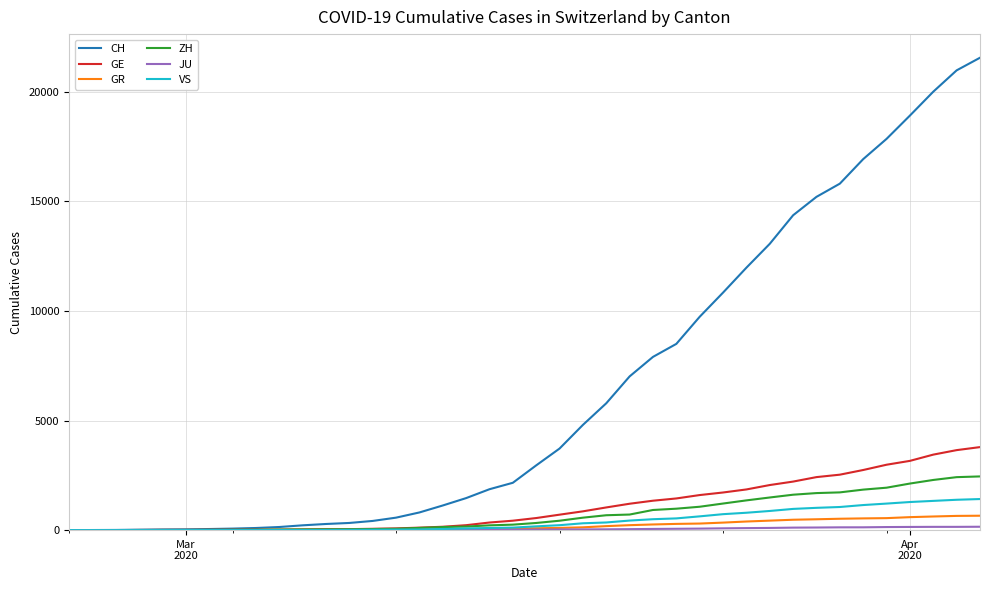

Which series has the largest total across all categories?

CH